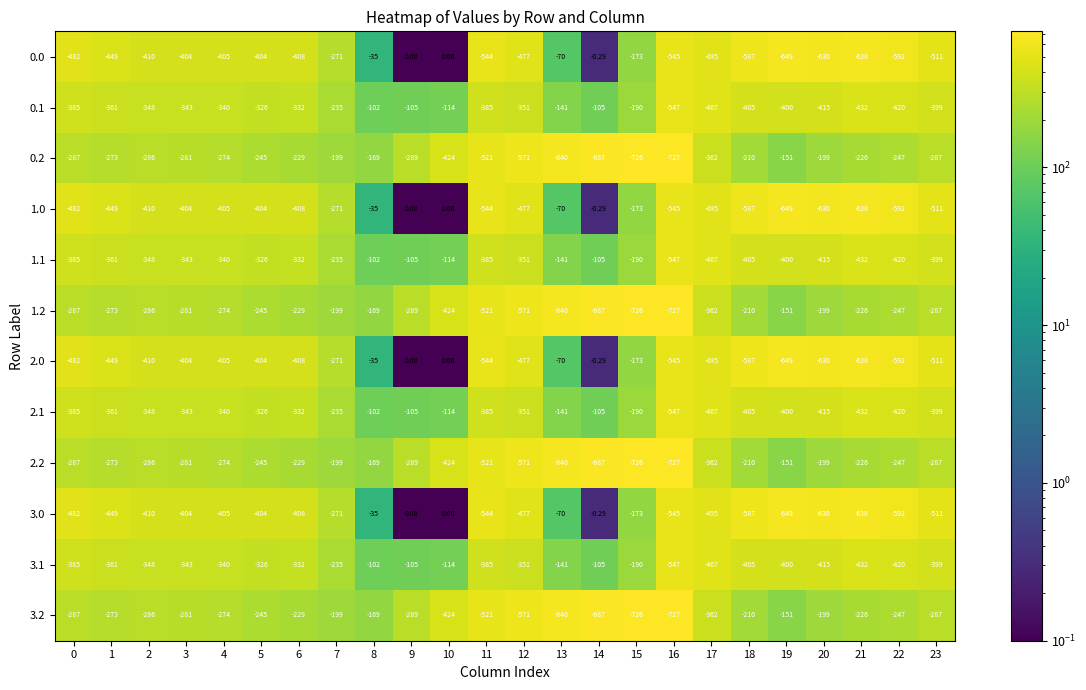

Is the value of 0.1 at 23 greater than the value of 2.1 at 10?

No